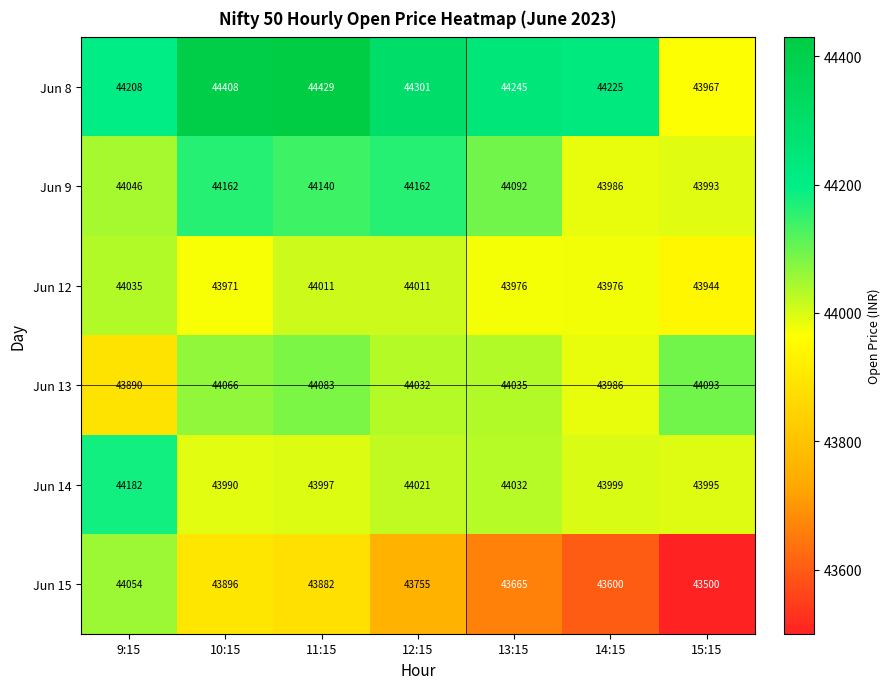

Rank the series at 11:15 from lowest to highest value.

Jun 15, Jun 14, Jun 12, Jun 13, Jun 9, Jun 8